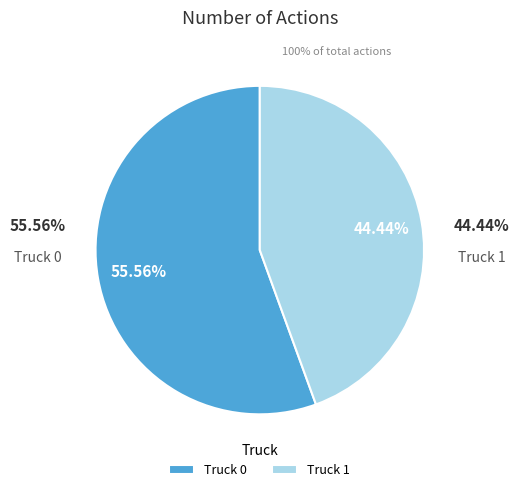

To the nearest percent, what is the combined percentage of Truck 0 and Truck 1?

100%